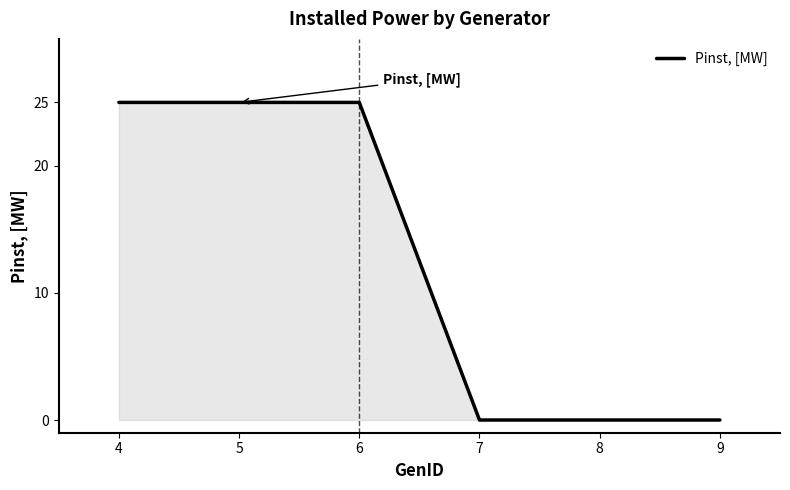

Reading left to right, extract all data points from this chart.

4=25	5=25	6=25	7=0	8=0	9=0